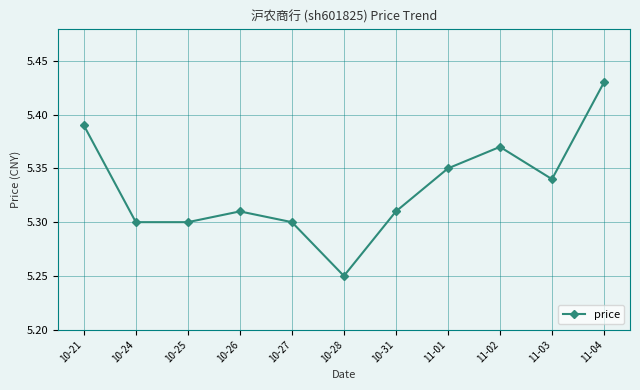

Where is the first local maximum?

10-26